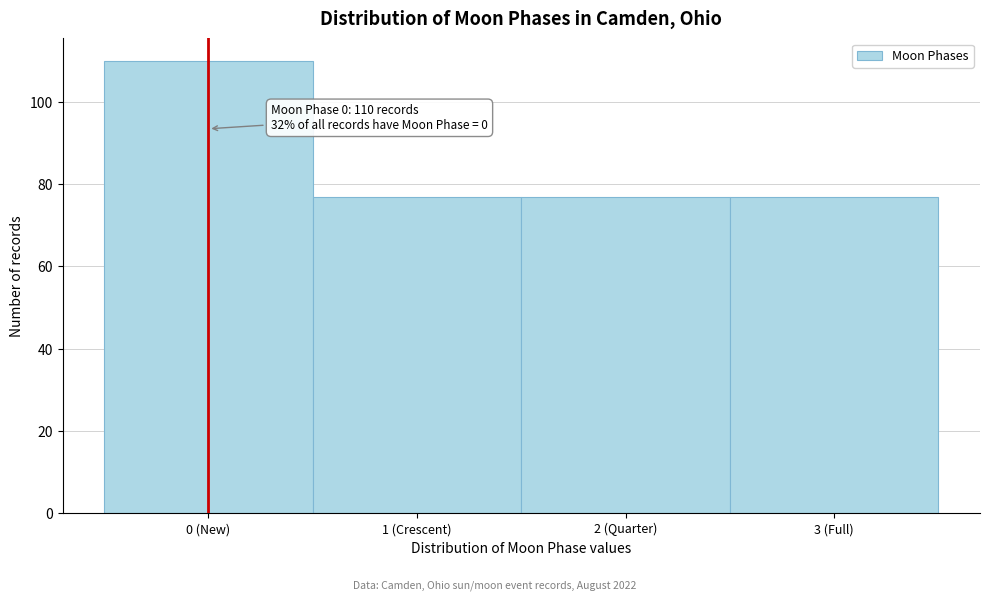

Reading right to left, what are all the values shown in this chart?

77	77	77	110